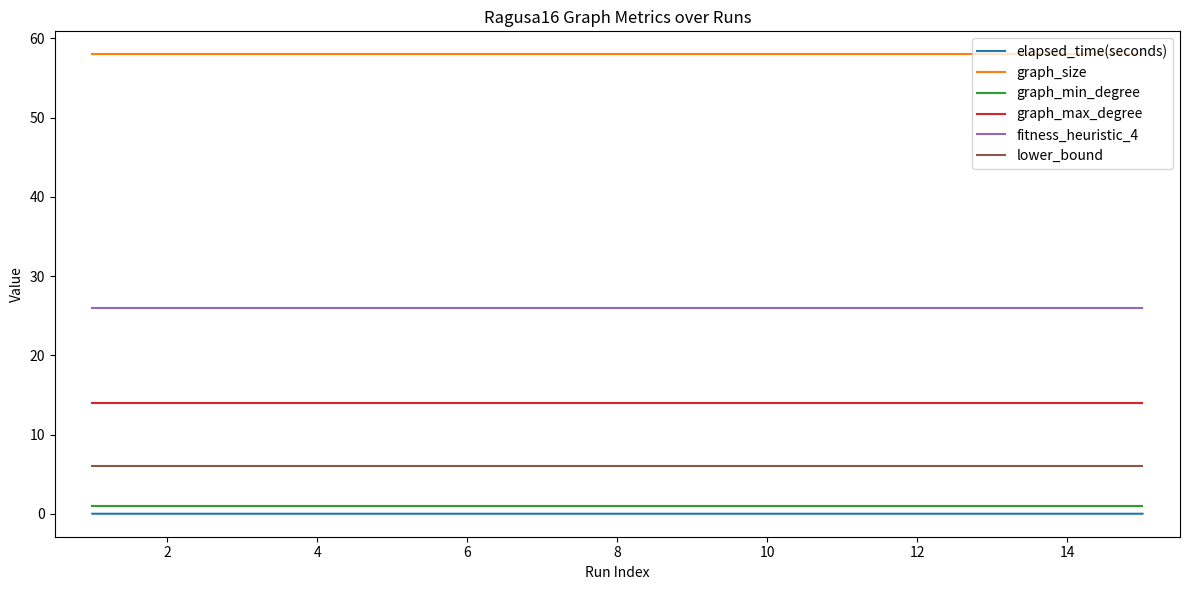

Which series has the largest total across all categories?

graph_size